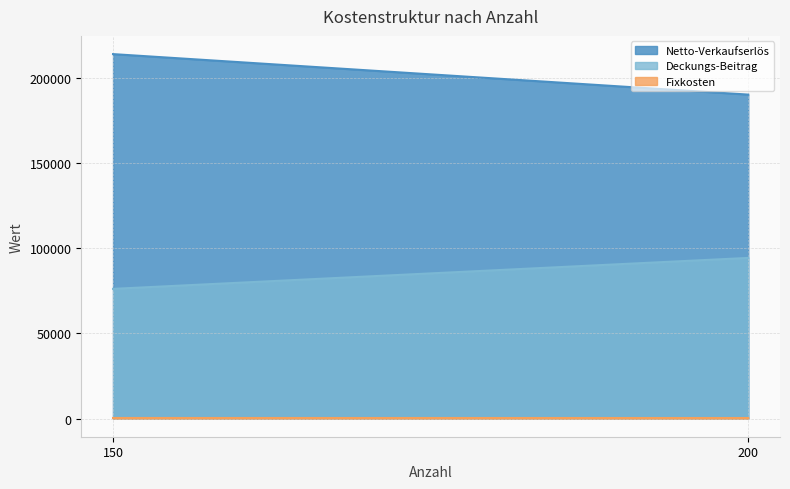

What is the difference between the Deckungs-Beitrag values at 200 and 150?

18200